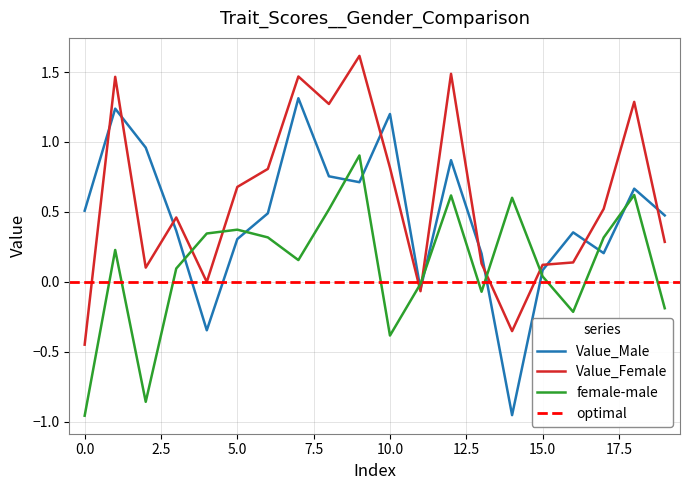

How many lines are shown in the chart?

3